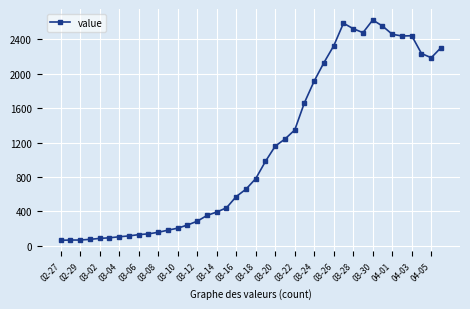

True or false: the data has more than 2 interior local peaks.

True